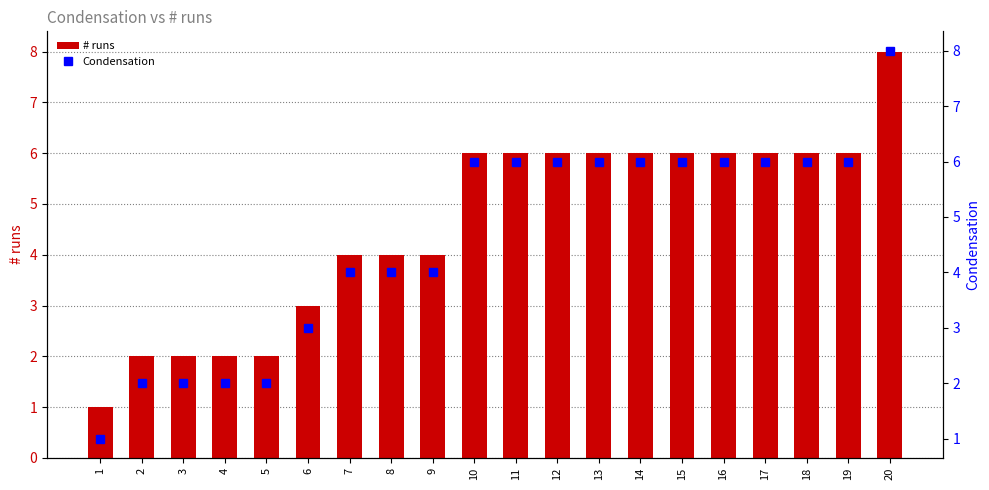

Are the bars grouped side by side (vs. stacked)?

Yes